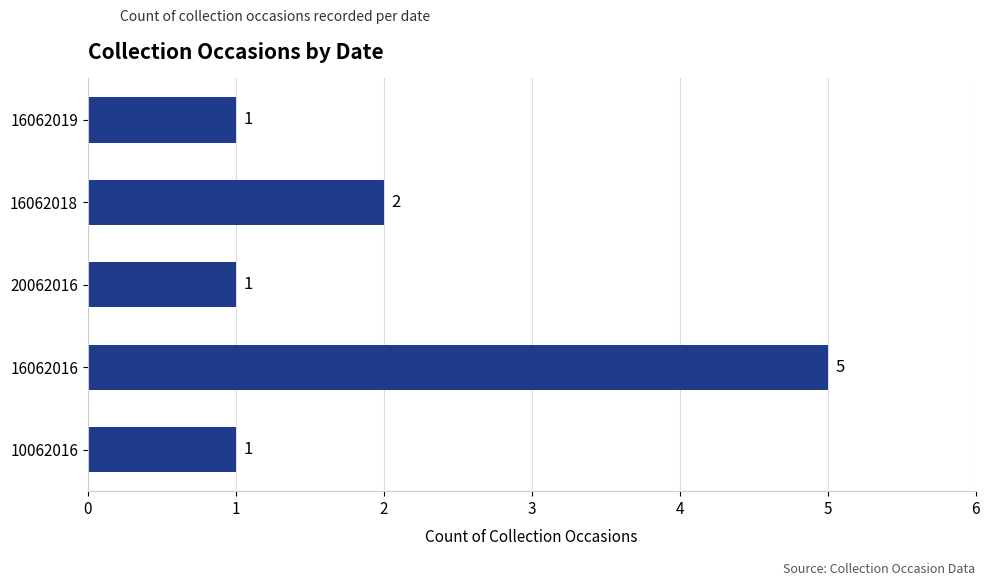

Count the number of values greater than 1.

2